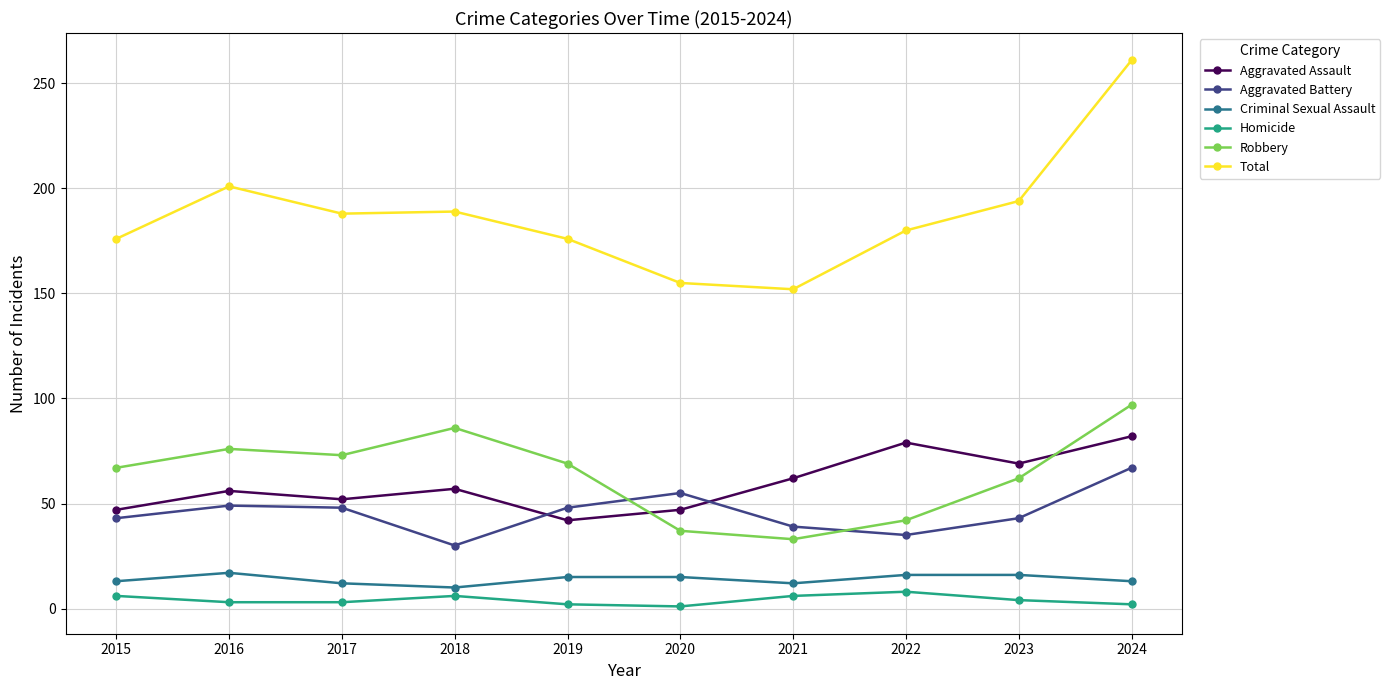

What is the smallest value displayed?

1